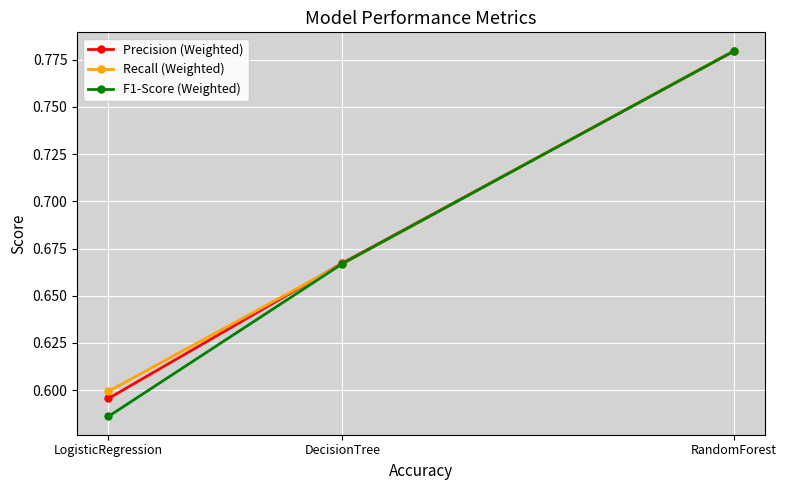

True or false: F1-Score (Weighted) has a value of 0.5 at RandomForest.

False